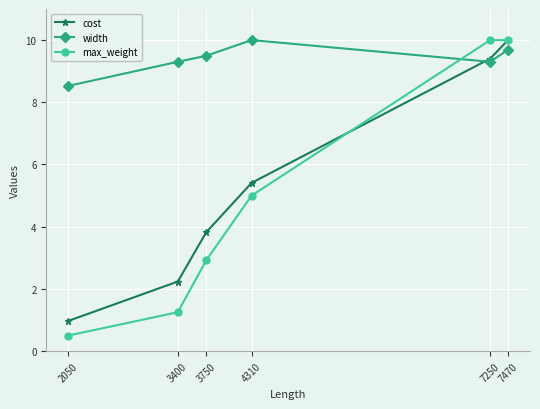

Is it true that cost equals 1.4 at 3750?

False